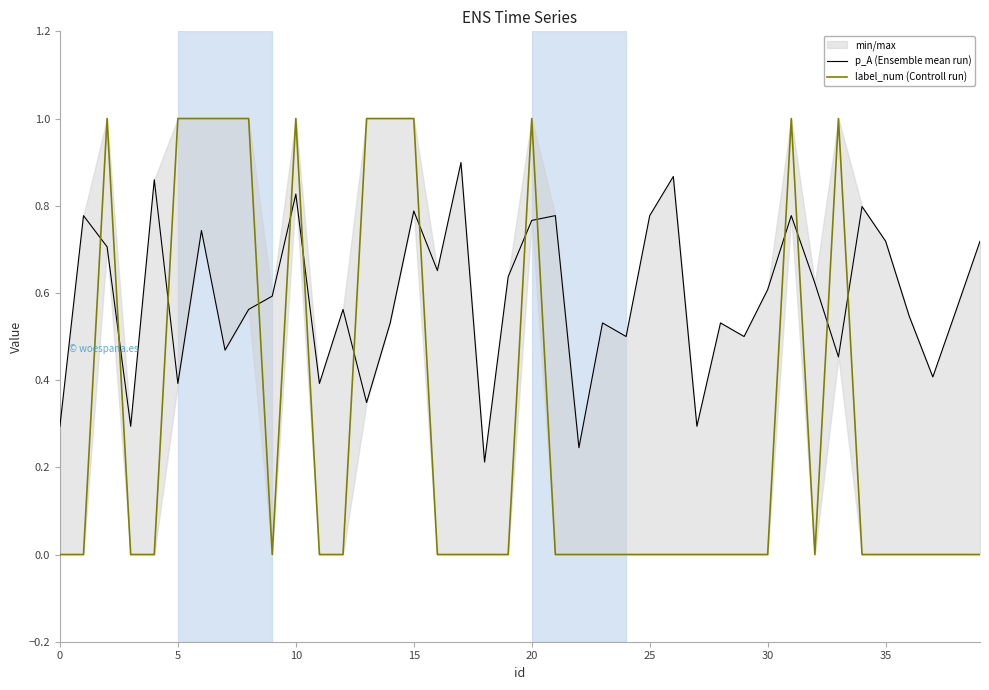

Which category has the highest value across all series?

10